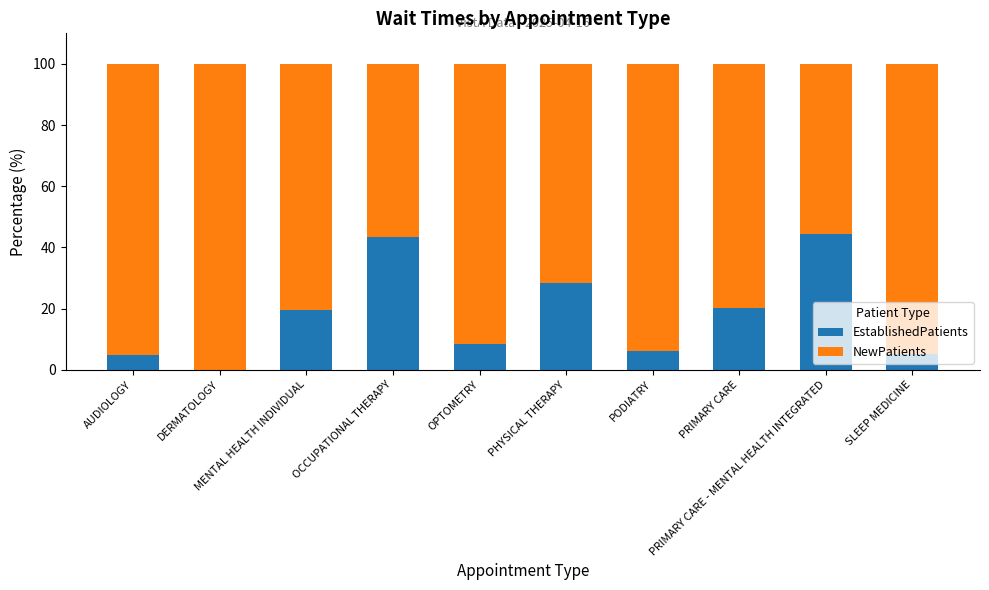

What is the maximum value for EstablishedPatients?

44.4